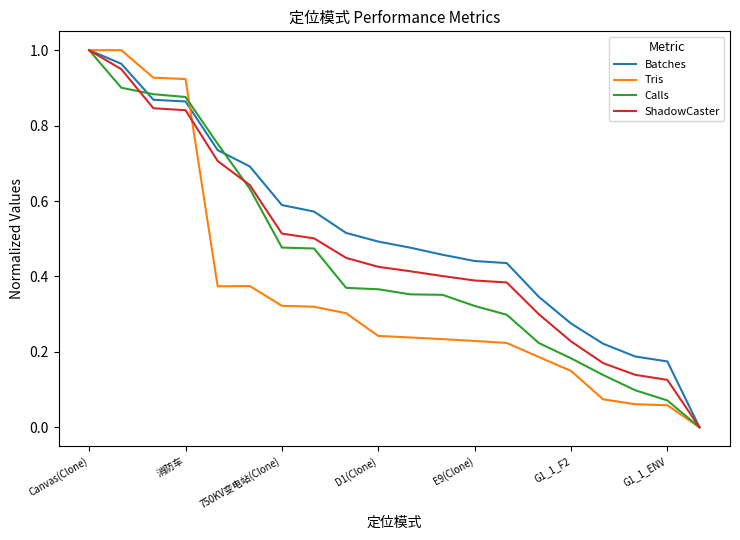

How many lines are shown in the chart?

4